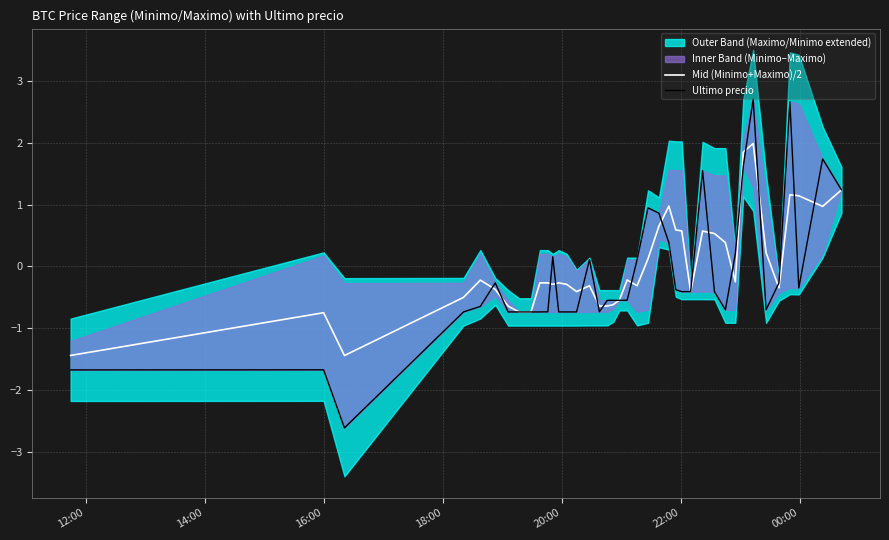

What is the maximum value for Mid (Minimo+Maximo)/2?

2.0